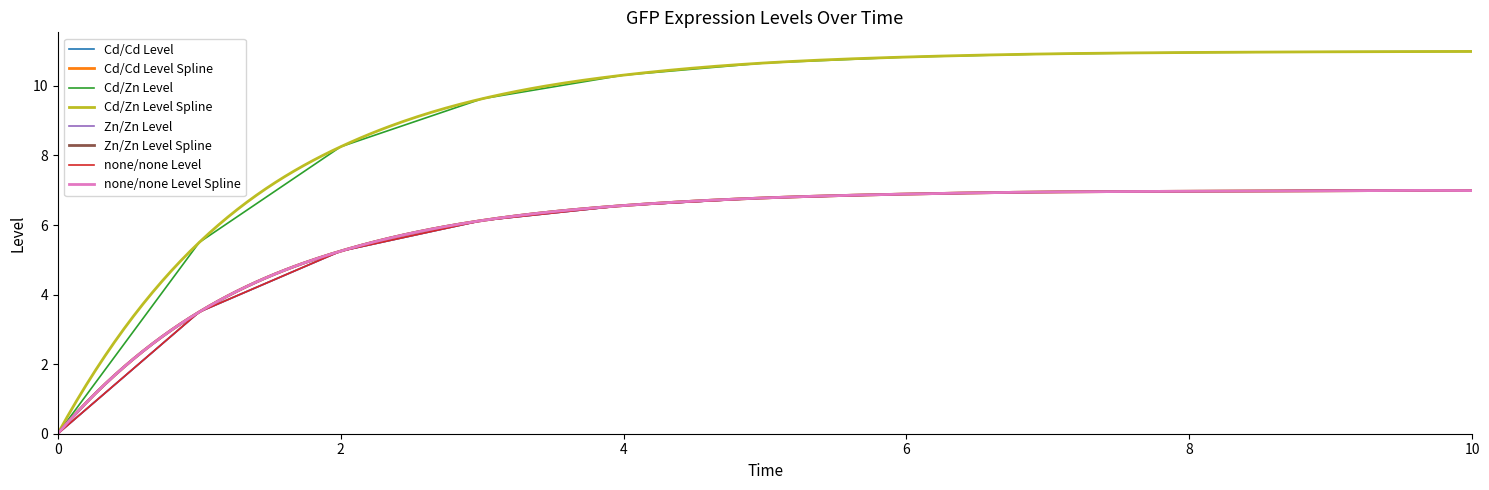

True or false: Cd/Cd Level and Zn/Zn Level cross at least once.

False